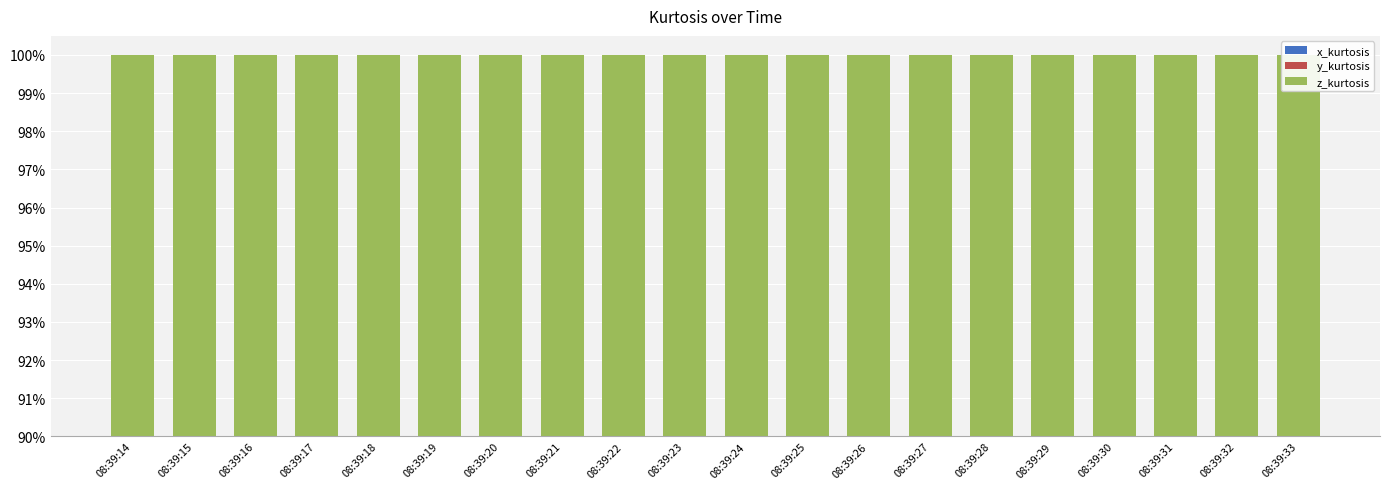

What is the highest value of the x_kurtosis series?

52.6